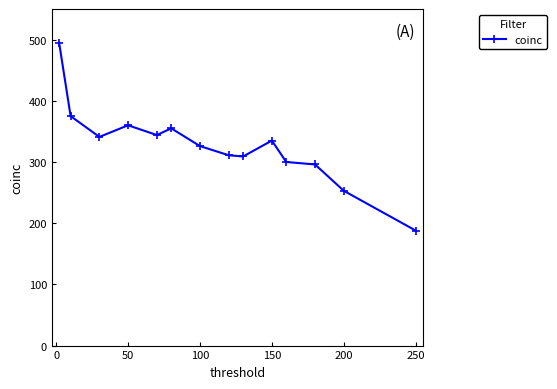

What is the sum of all values?

4588